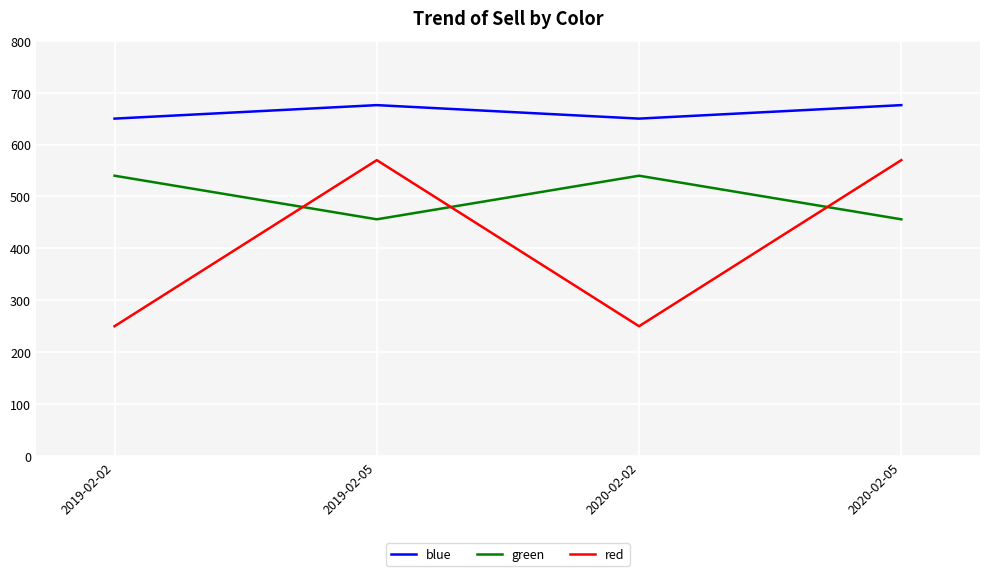

How many interior local valleys does the red series have?

1